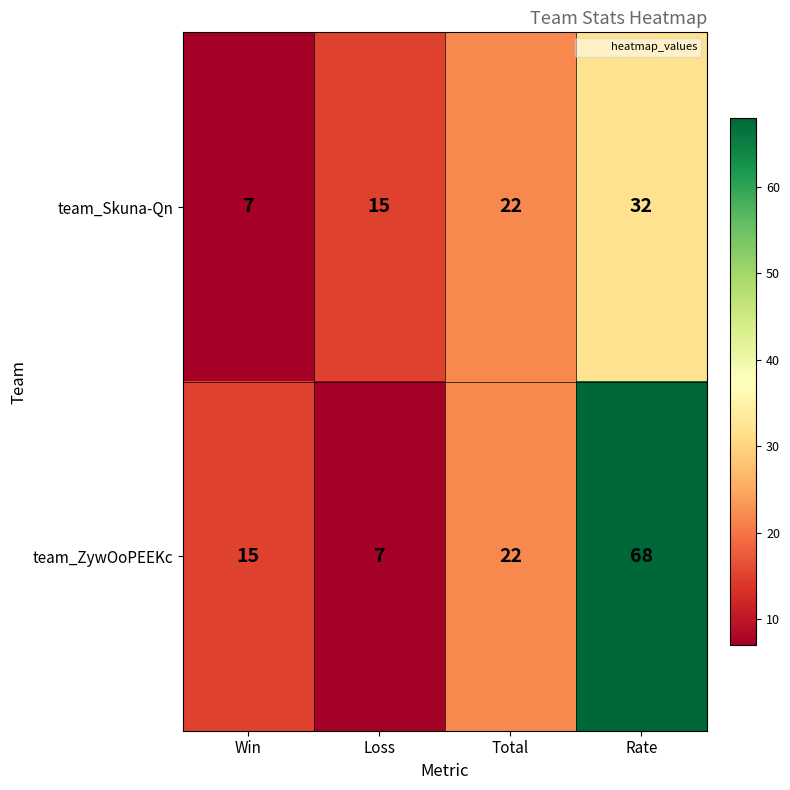

List the series in order of their peak value, lowest first.

team_Skuna-Qn, team_ZywOoPEEKc